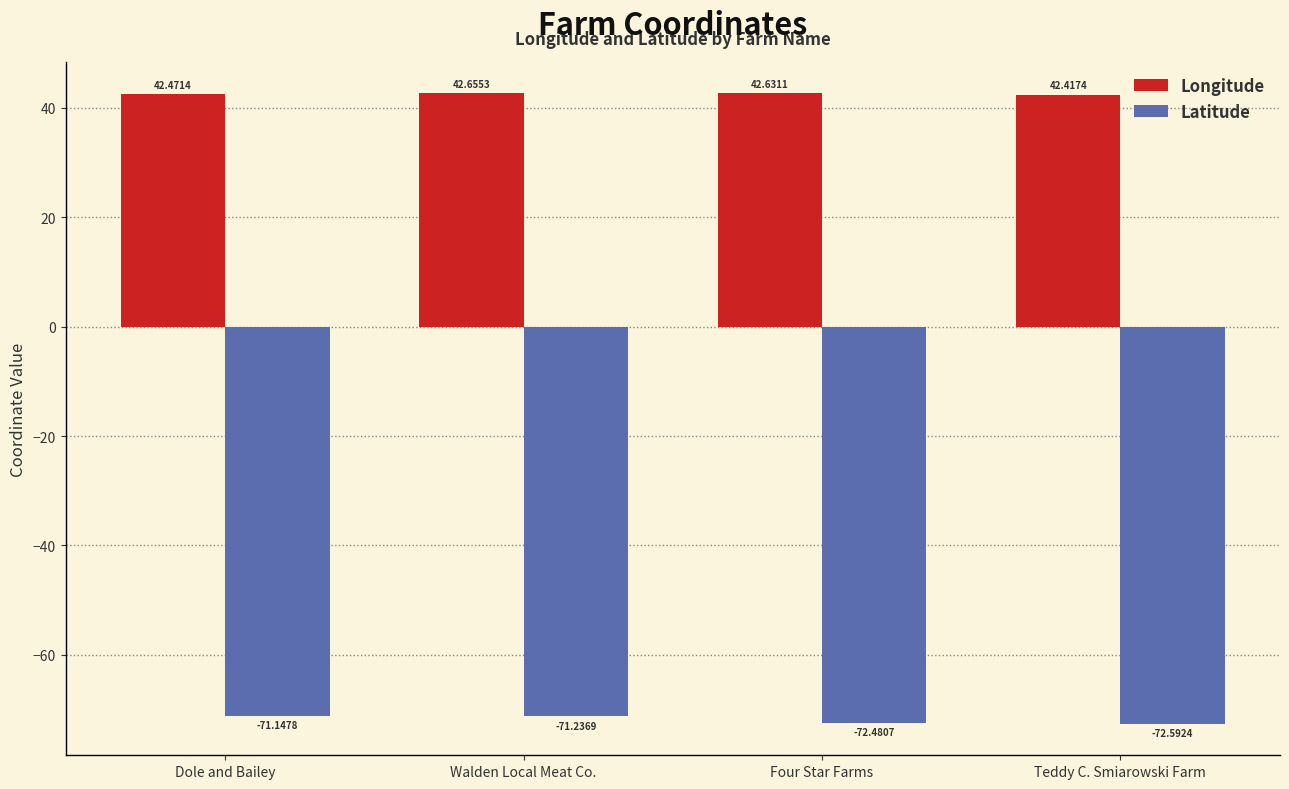

Which category has the lowest value in the Longitude series?

Teddy C. Smiarowski Farm